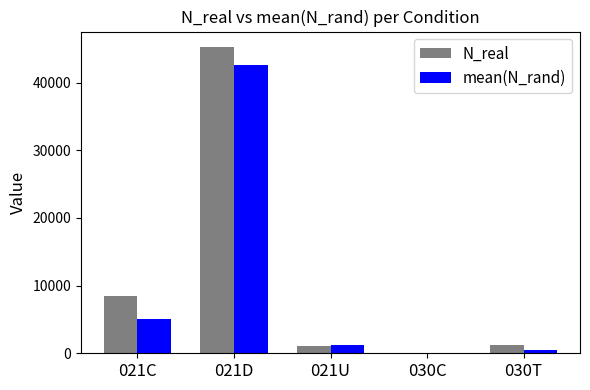

The value of N_real at 021C is 8395.0. True or false?

True